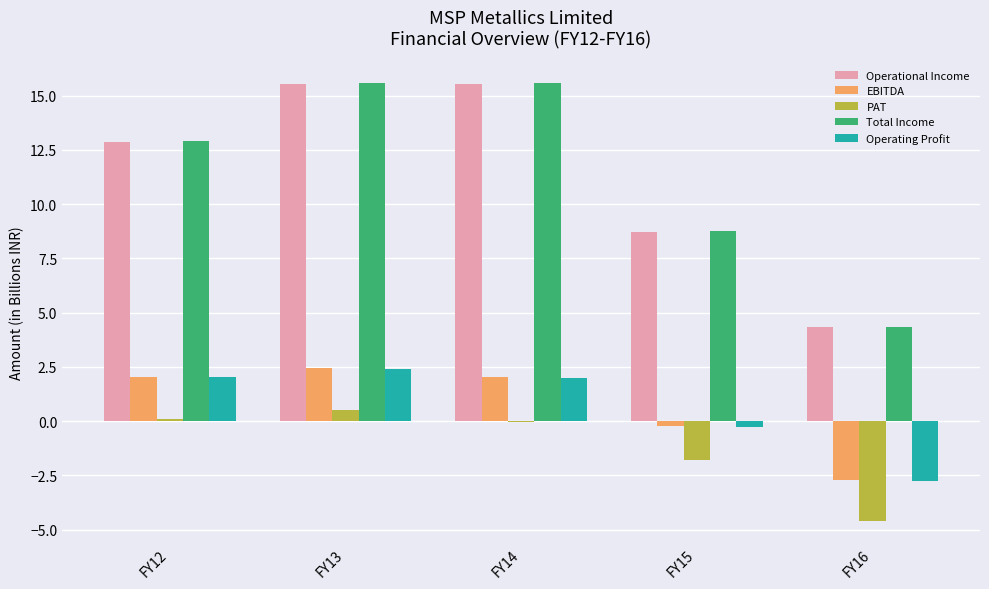

What is the total value across all series at FY16?

-1.4